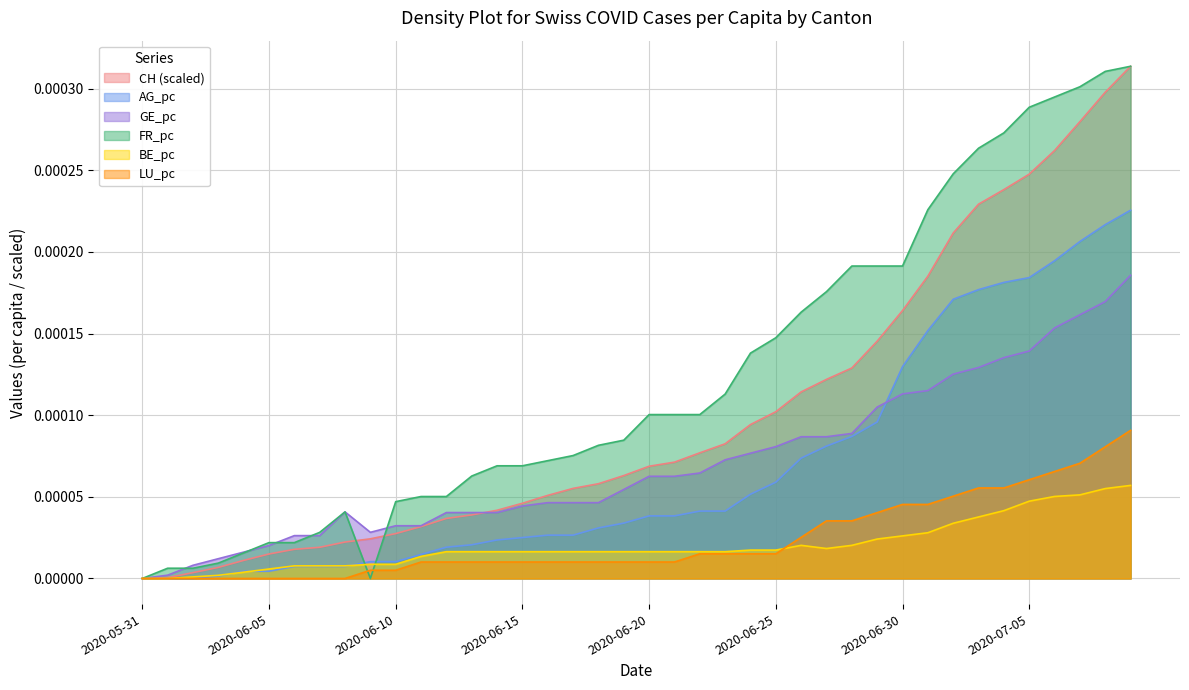

At how many categories does at least one series exceed 0?

39